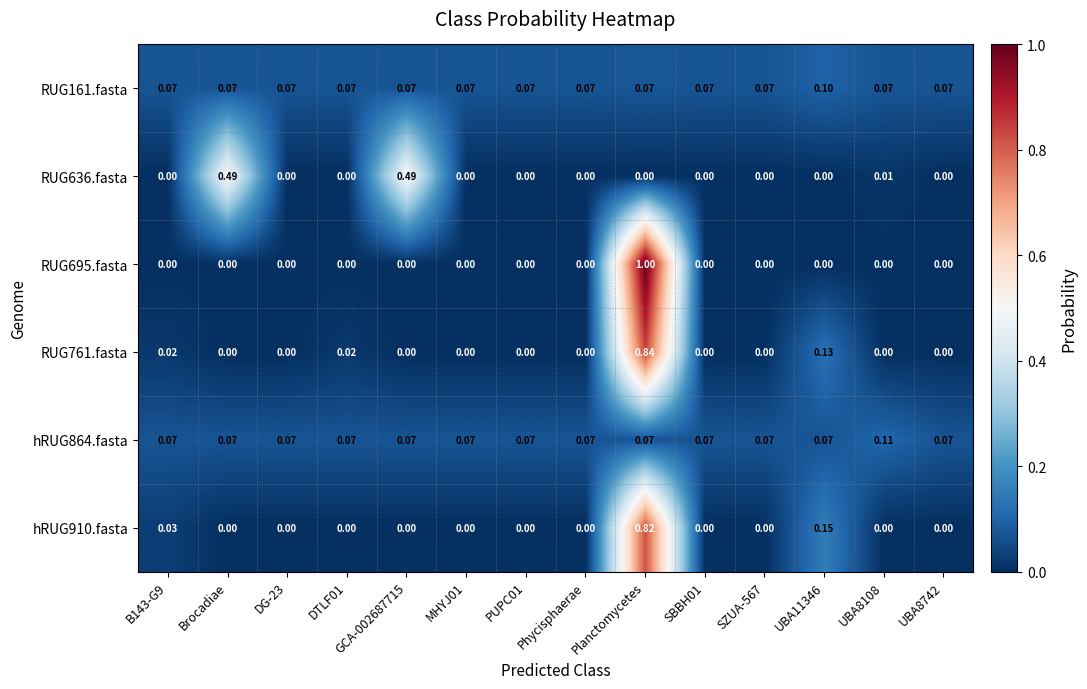

What is the difference between the highest and lowest values at B143-G9?

0.1